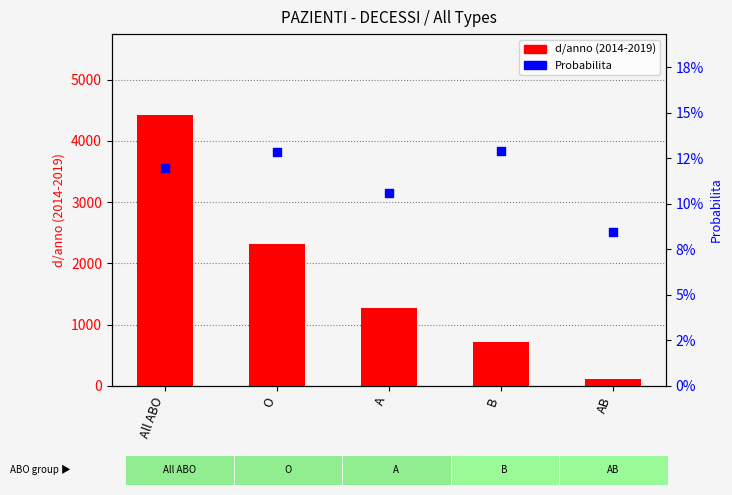

Which series contains the highest Y value?

d/anno (2014-2019)